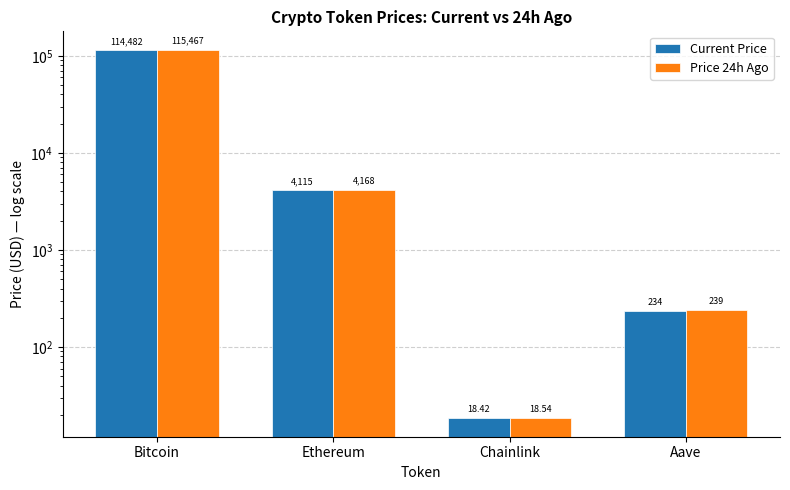

How many values in the Price 24h Ago series are below 4167?

2